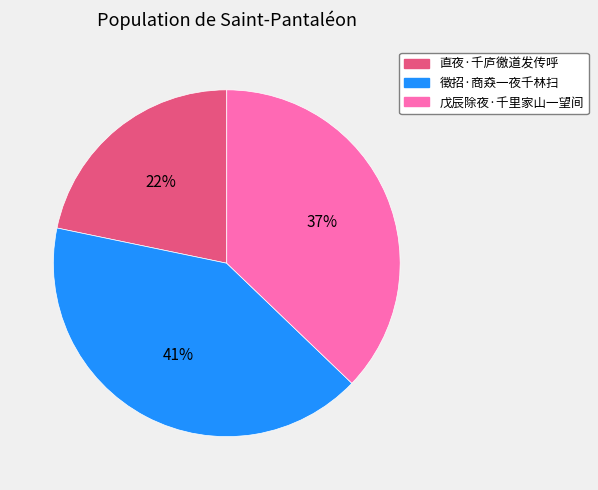

Does any single category account for the majority?

No